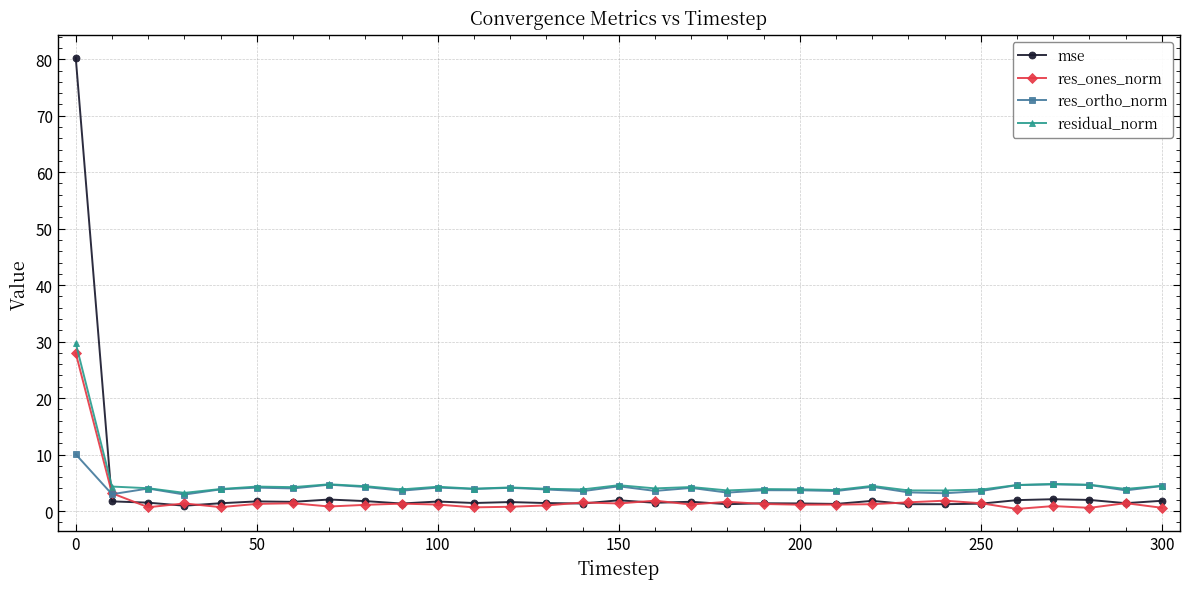

How many series are shown in this chart?

4